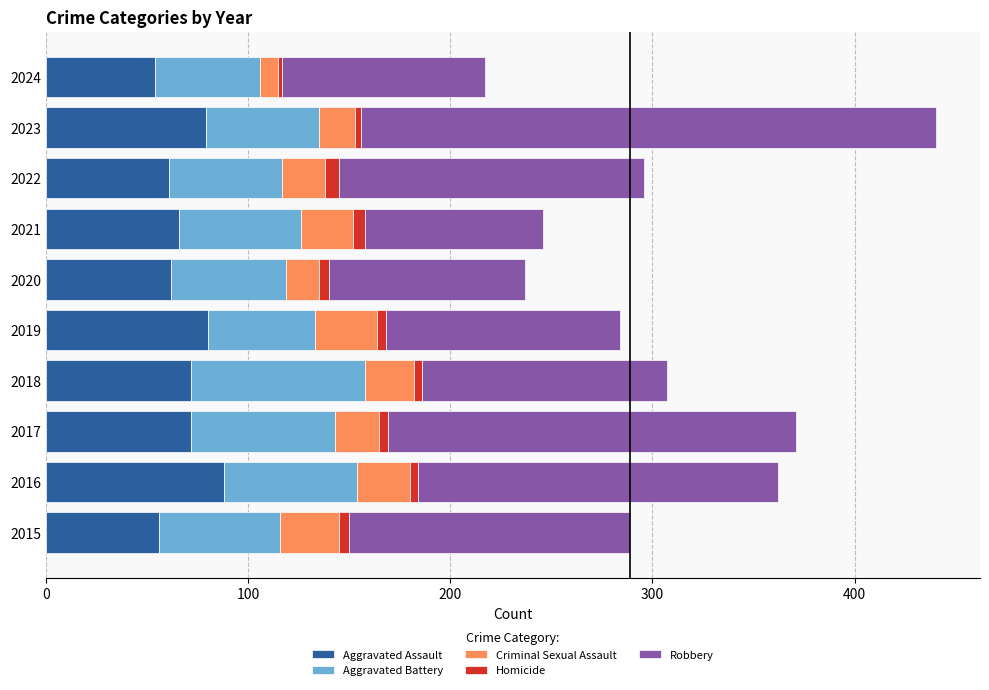

At which category is the sum across all series the highest?

2023